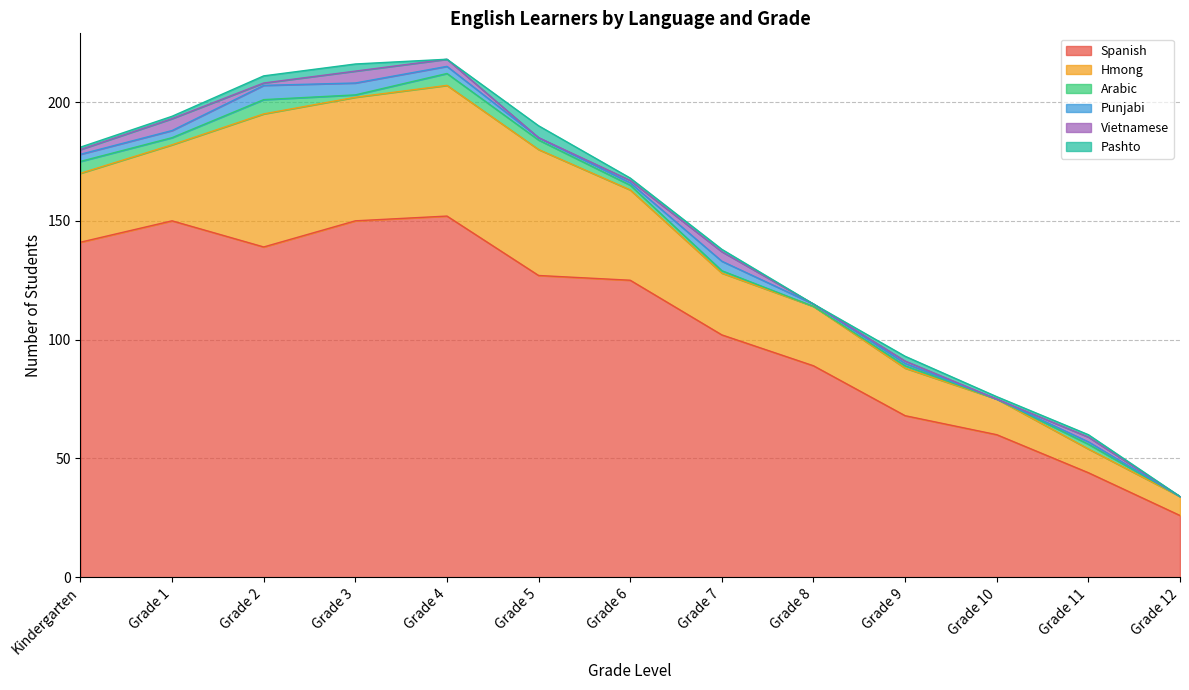

The value of Spanish at Grade 4 is 91. True or false?

False